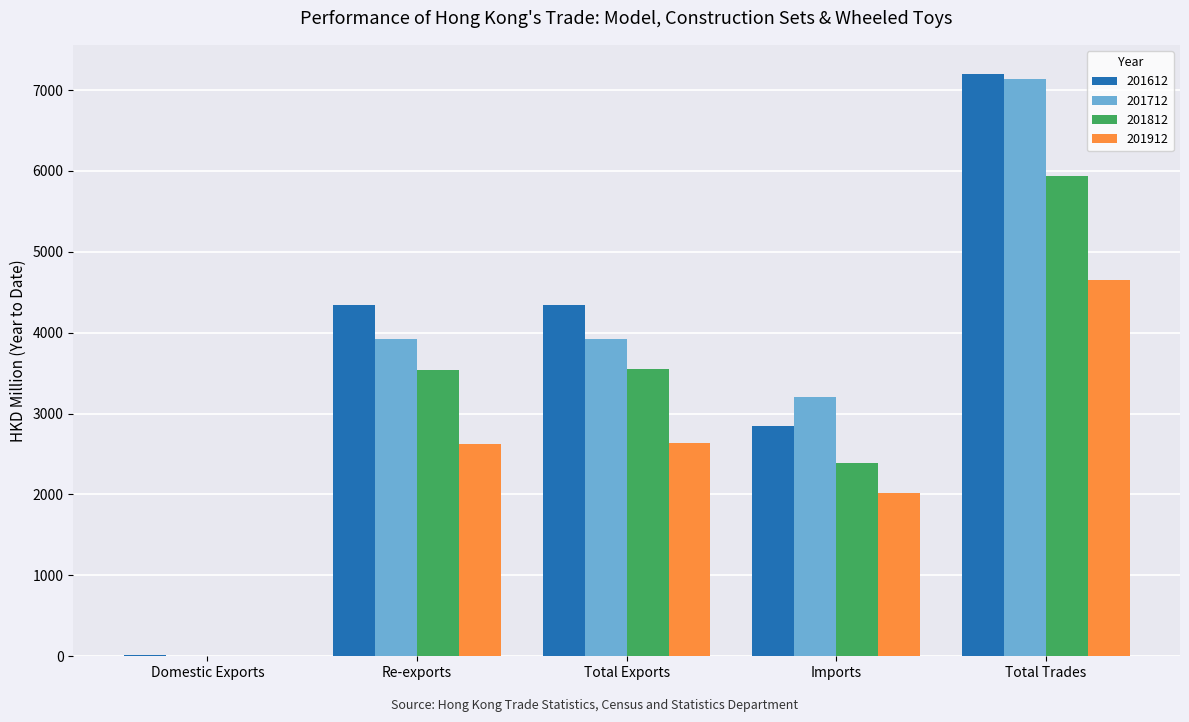

Between Domestic Exports and Total Exports, which series saw the biggest shift?

201612